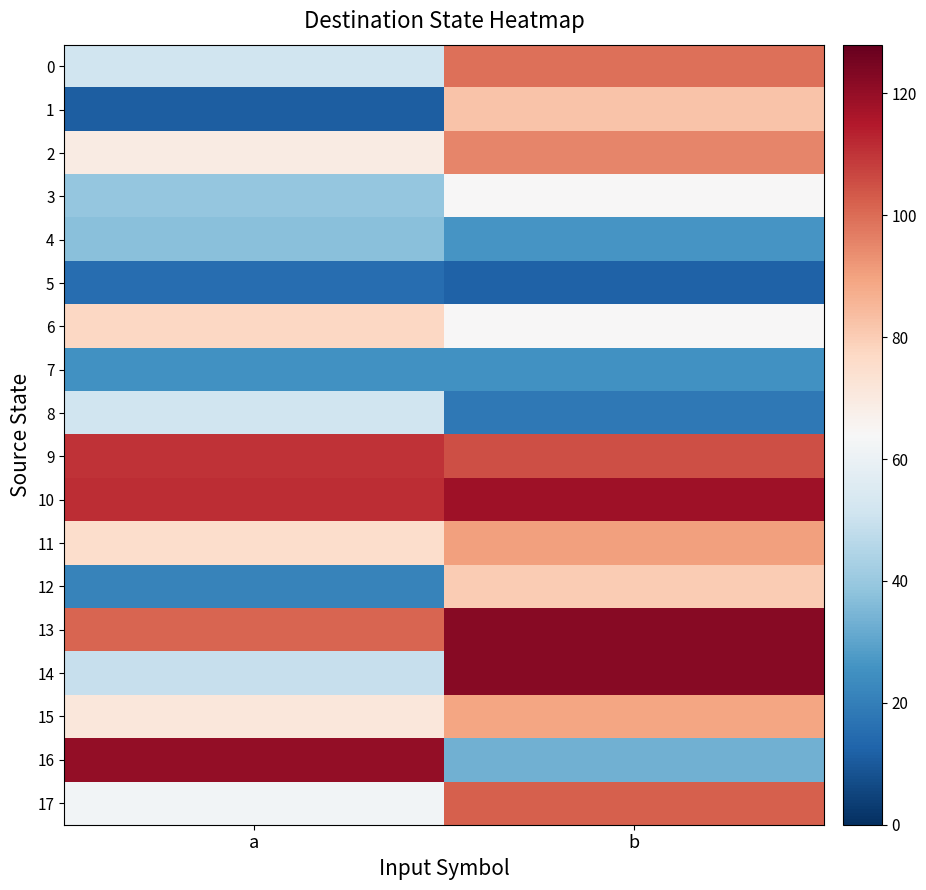

Reading left to right, transcribe all the data shown in this chart.

0: a=51	b=99
1: a=11	b=82
2: a=69	b=95
3: a=39	b=64
4: a=37	b=26
5: a=15	b=12
6: a=77	b=64
7: a=25	b=25
8: a=51	b=18
9: a=110	b=105
10: a=111	b=118
11: a=75	b=90
12: a=21	b=80
13: a=101	b=122
14: a=49	b=122
15: a=71	b=89
16: a=120	b=33
17: a=62	b=102